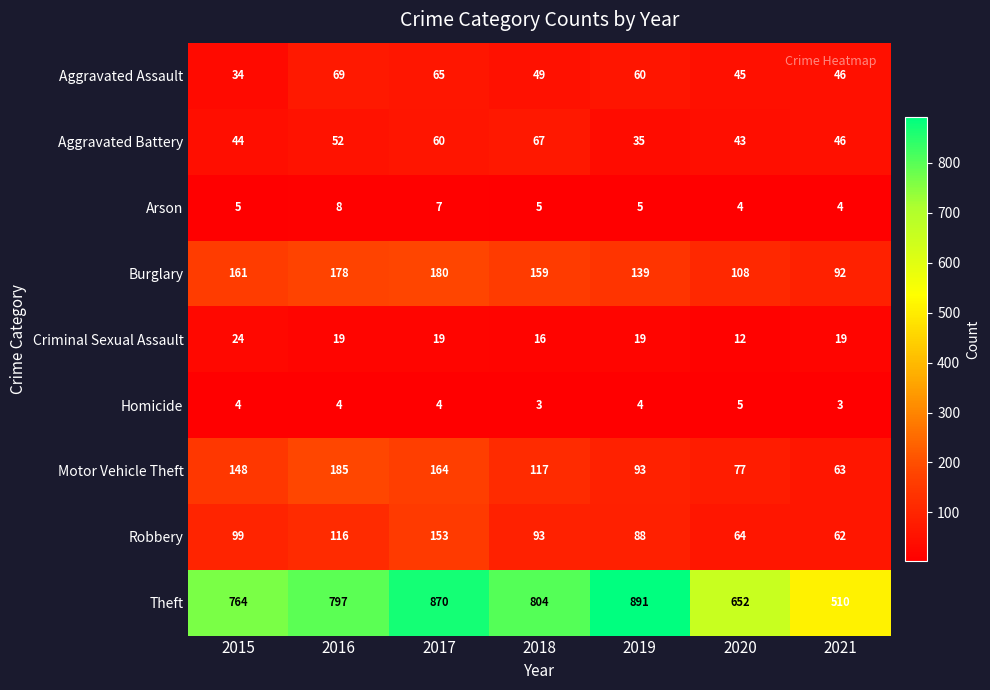

Which series has the largest total across all categories?

Theft